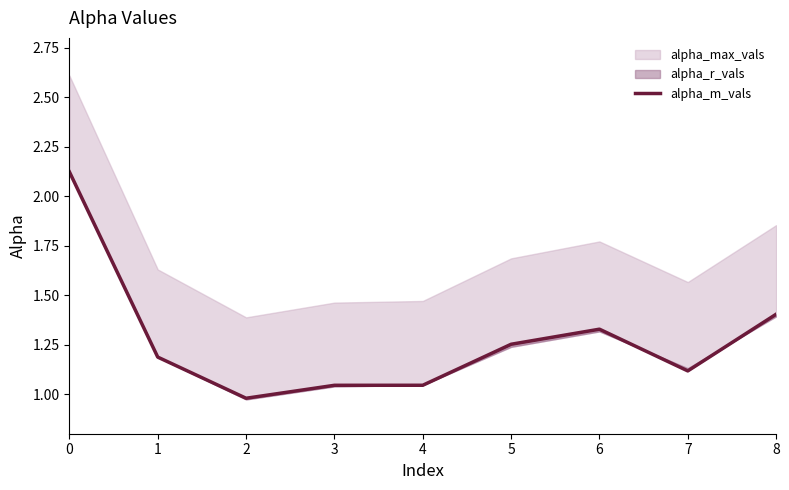

Where is the first local maximum?

6